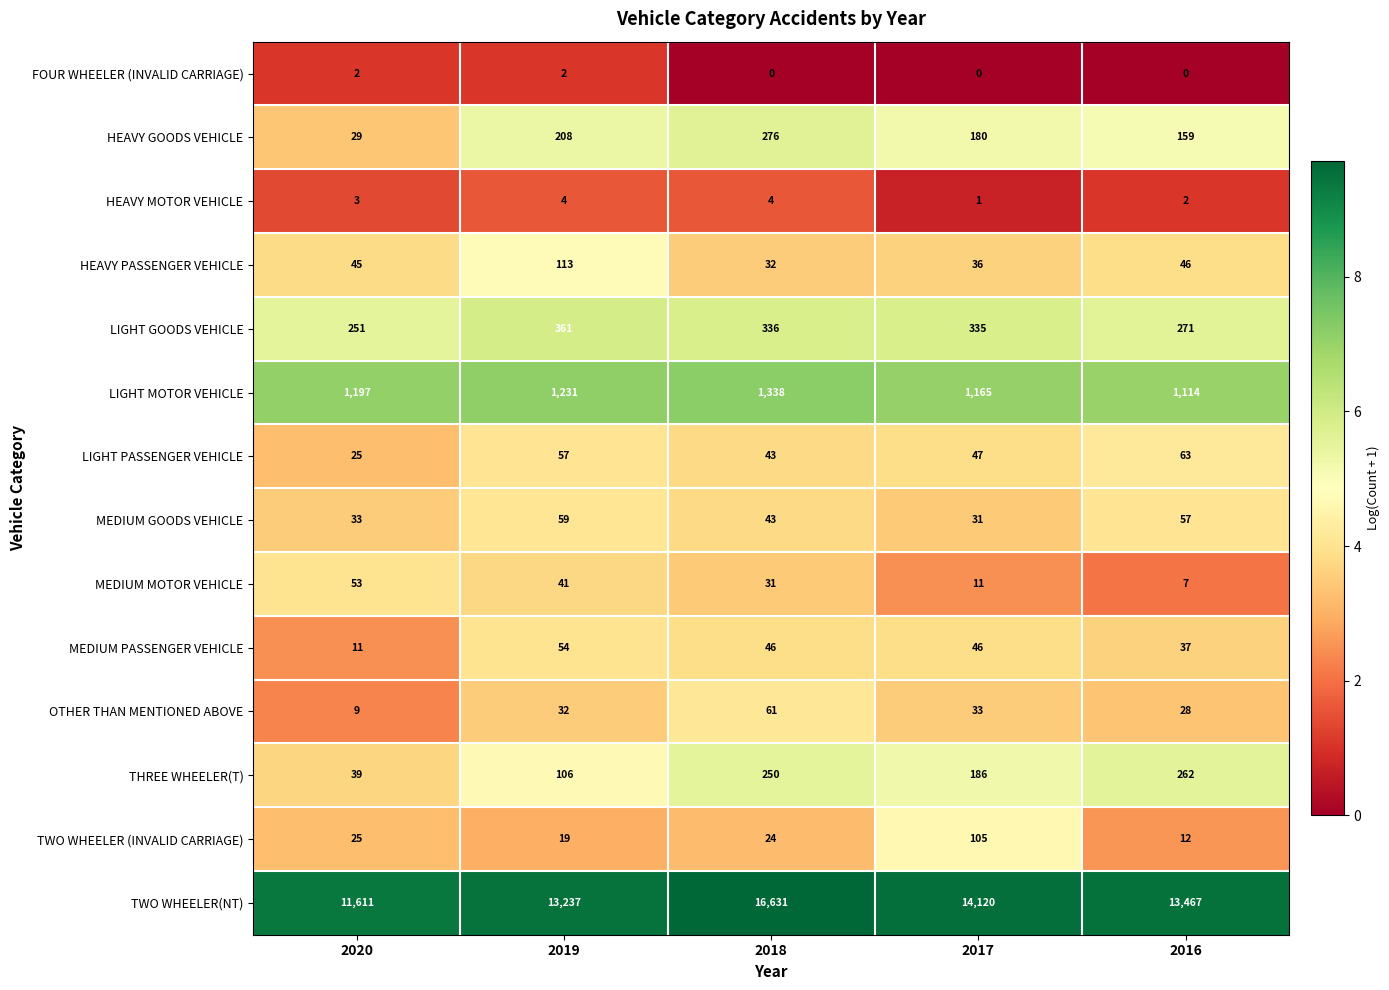

Which series changed the most between 2019 and 2017?

TWO WHEELER(NT)